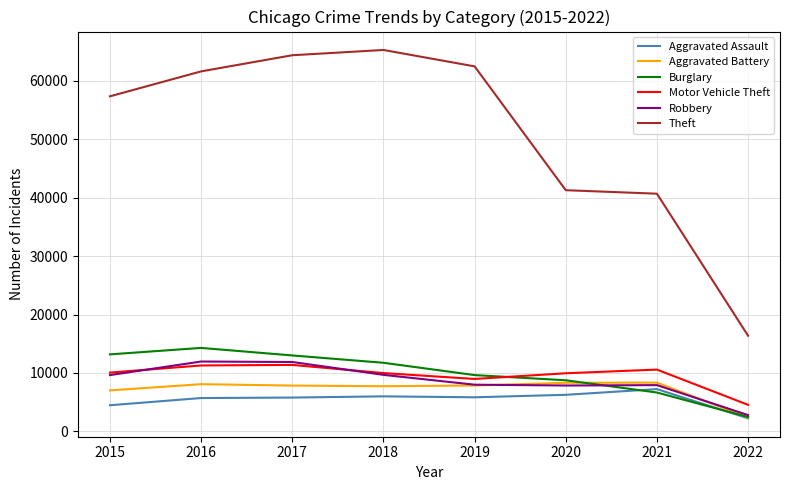

True or false: Aggravated Assault and Motor Vehicle Theft intersect in this chart.

False